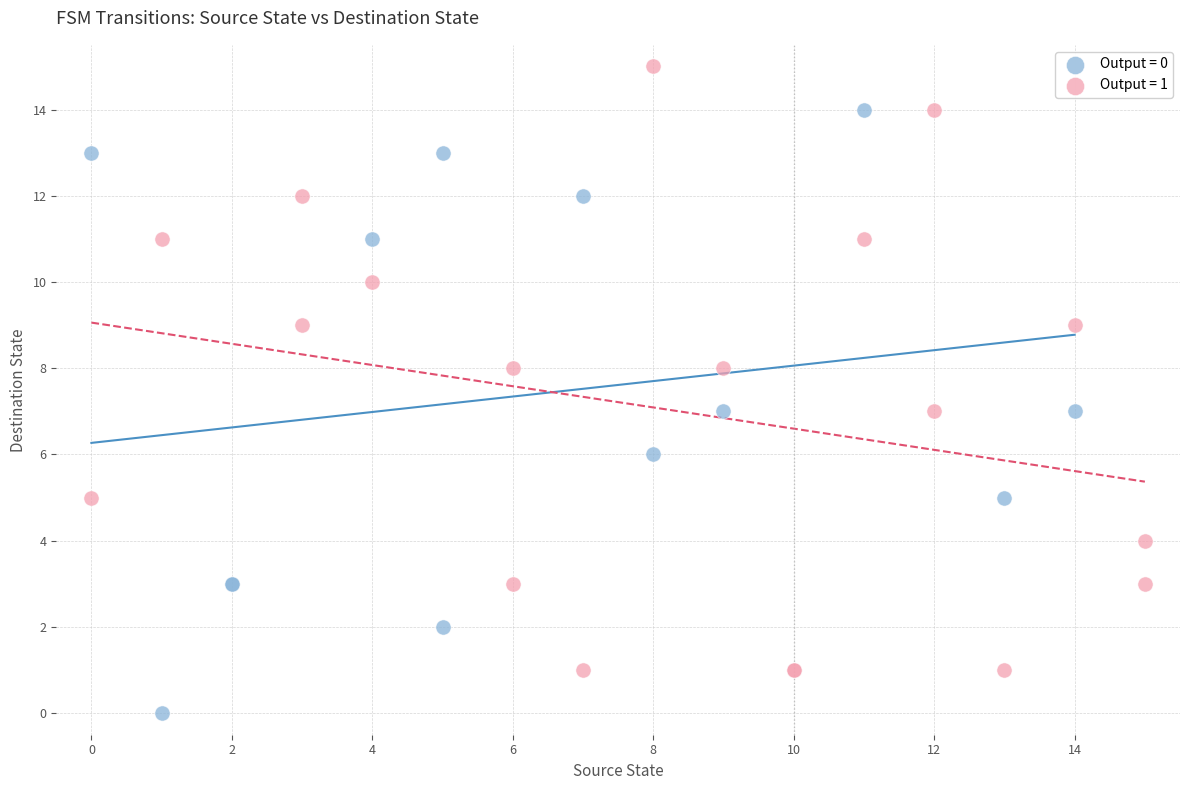

Which series contains the lowest Y value?

Output = 0